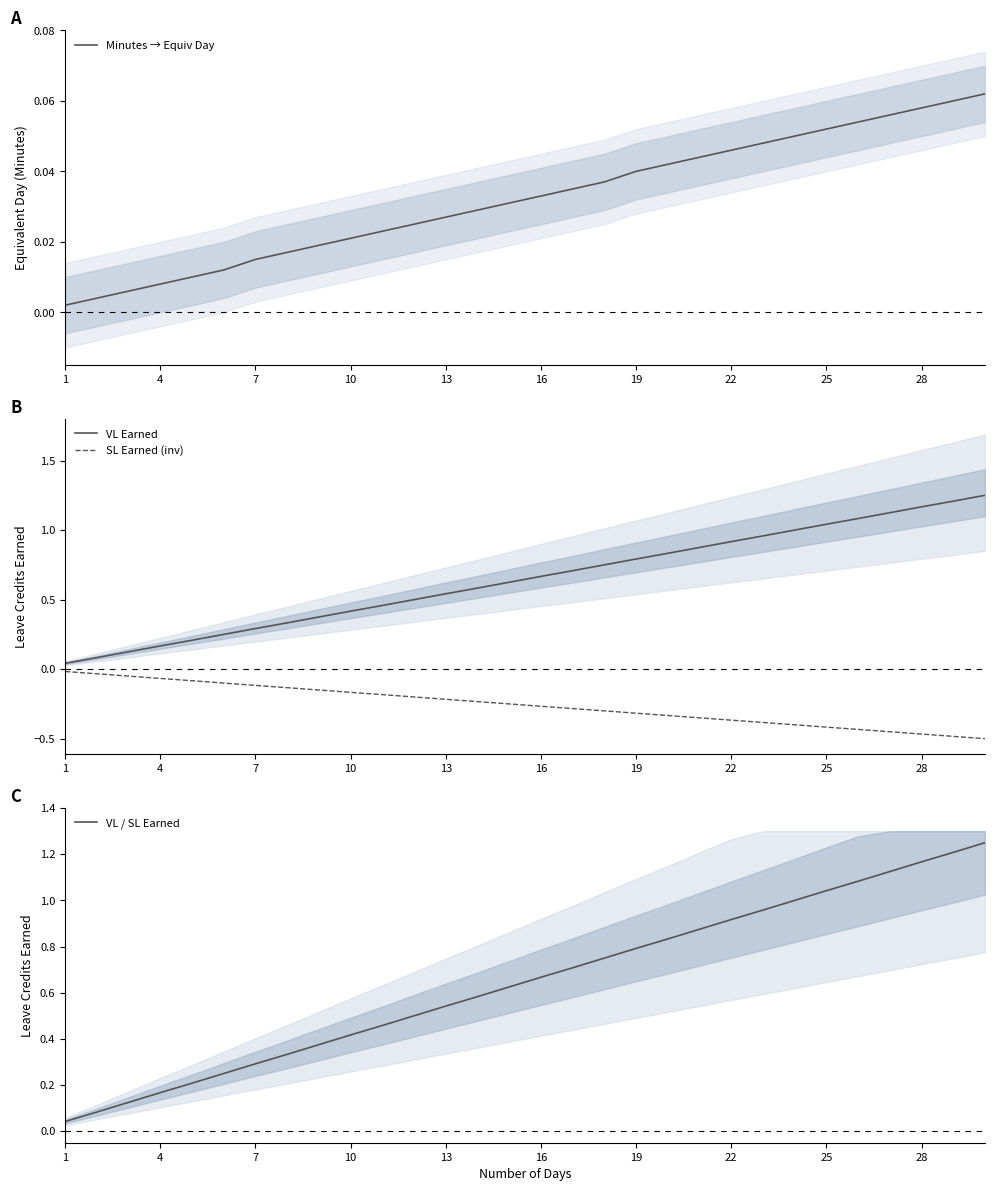

What is the difference between the maximum and minimum values in the SL Earned (inv) series?

0.5